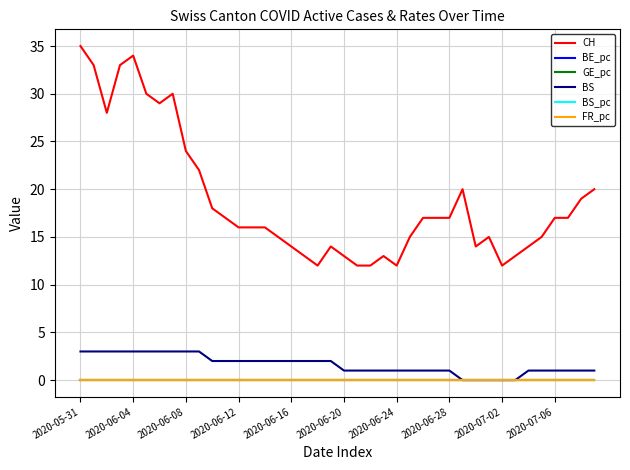

Which series has the largest range (max minus min)?

CH